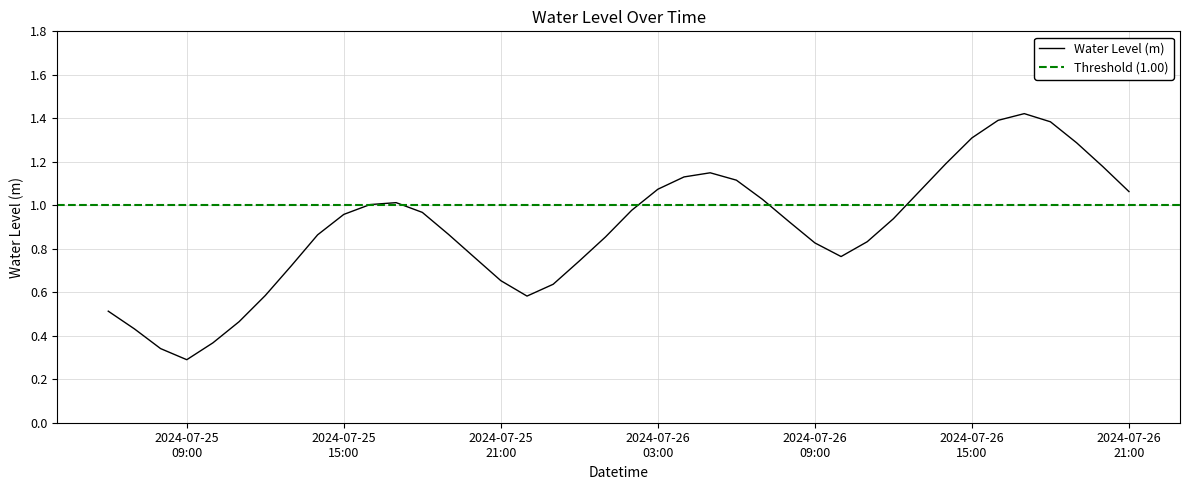

Reading right to left, transcribe all the data shown in this chart.

1.1	1.2	1.3	1.4	1.4	1.4	1.3	1.2	1.1	0.9	0.8	0.8	0.8	0.9	1.0	1.1	1.1	1.1	1.1	1.0	0.9	0.7	0.6	0.6	0.7	0.8	0.9	1.0	1.0	1.0	1.0	0.9	0.7	0.6	0.5	0.4	0.3	0.3	0.4	0.5